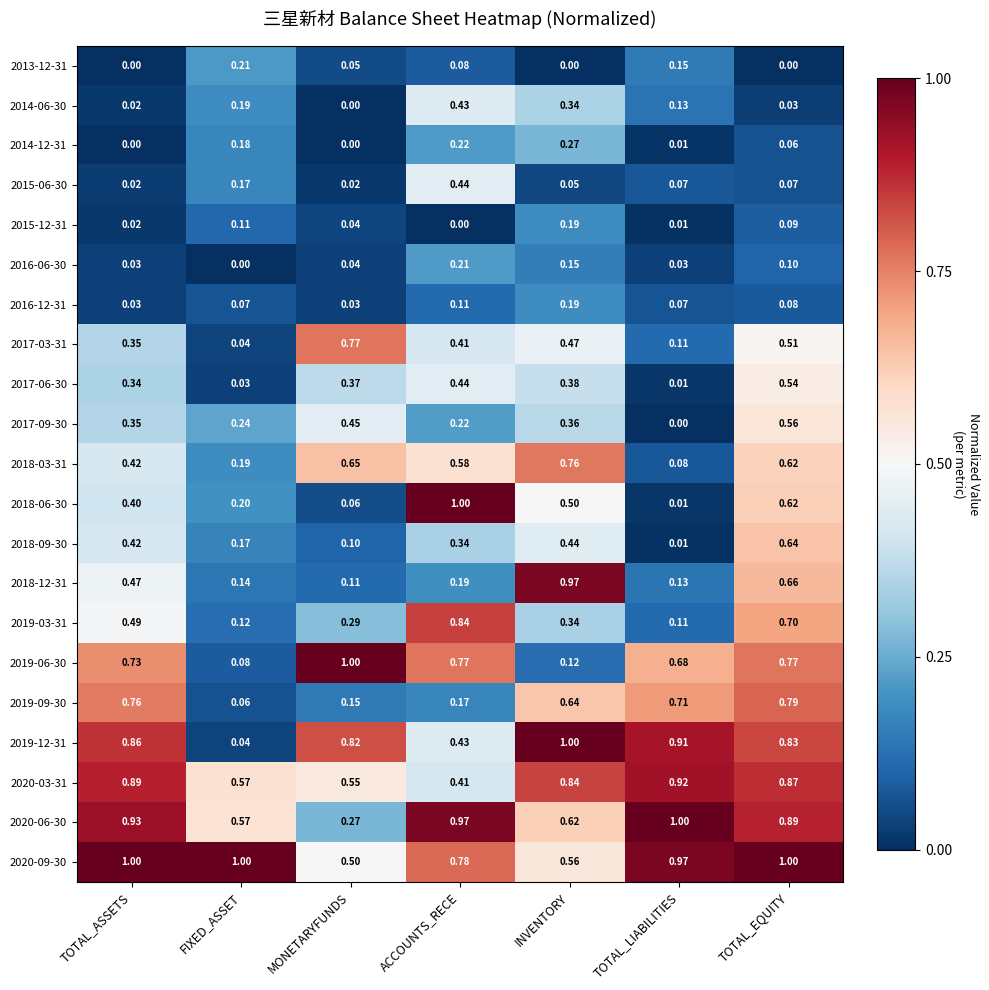

Between INVENTORY and TOTAL_LIABILITIES, which series saw the biggest shift?

2018-12-31